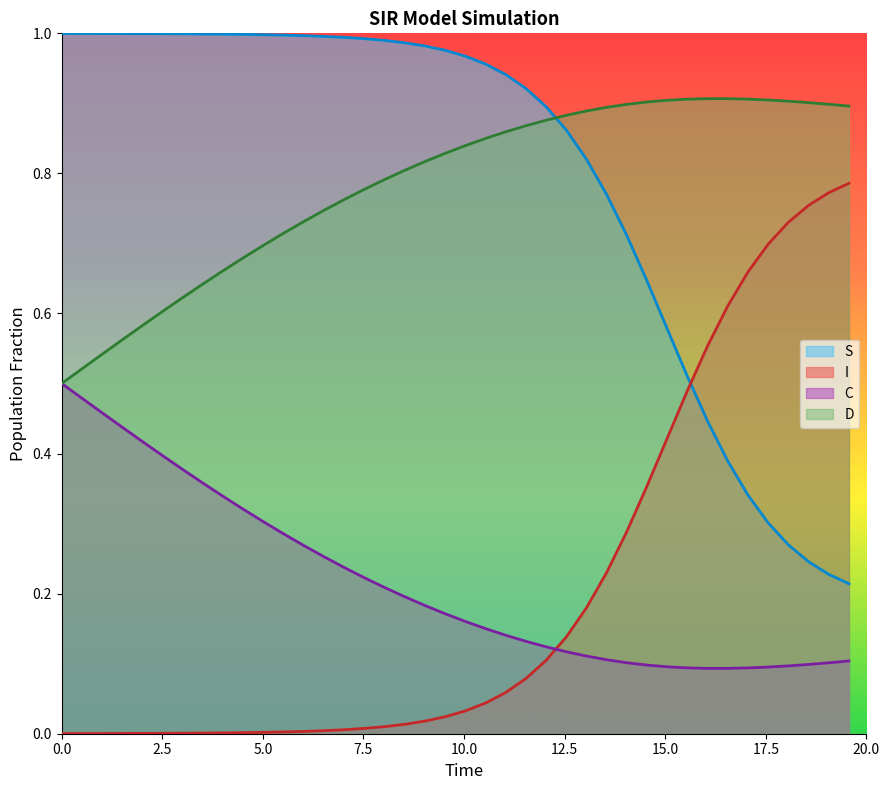

How many times do C and I cross each other?

1